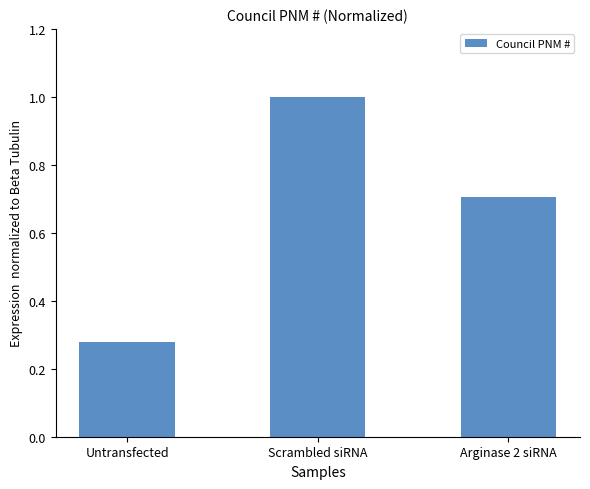

What is the label of the 1st bar from the right?

Arginase 2 siRNA